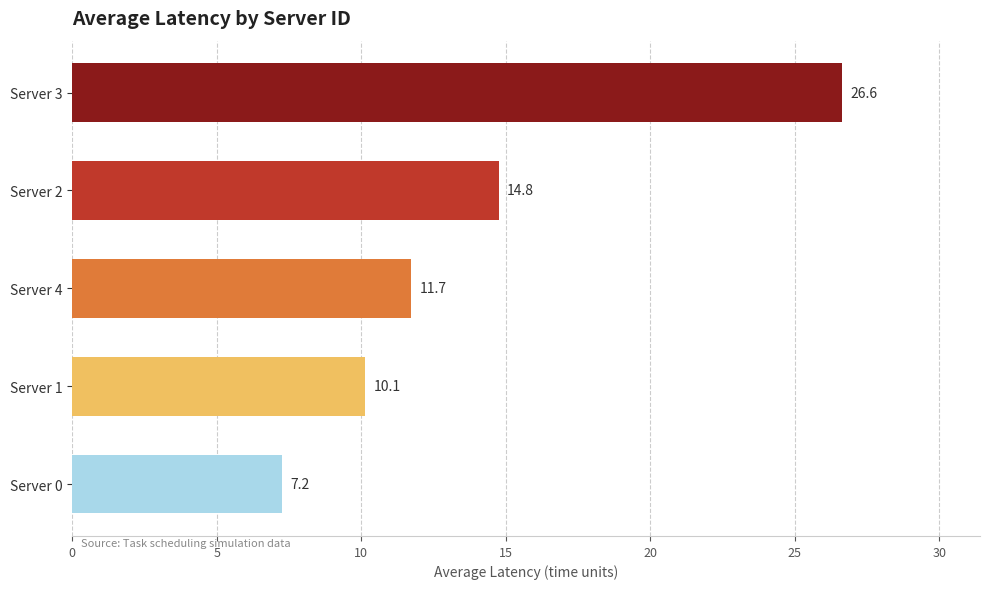

How many categories are shown in the chart?

5